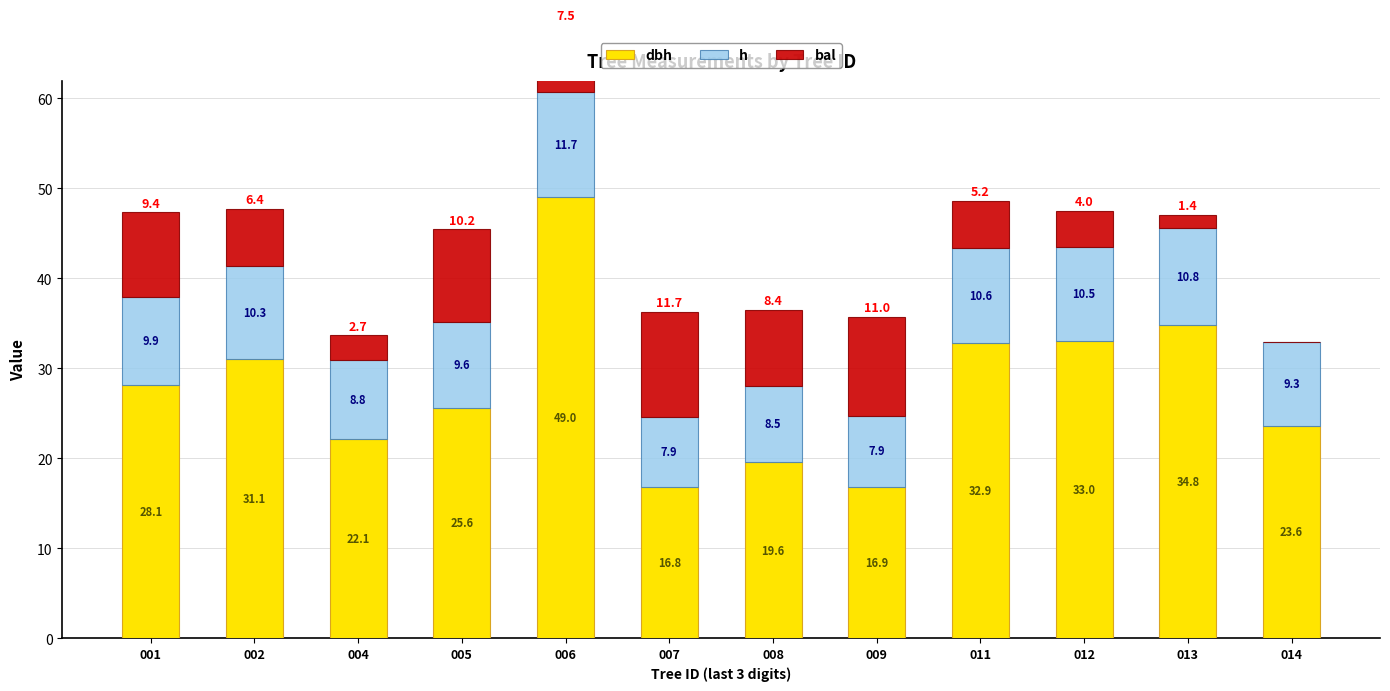

Reading right to left, list all the values displayed in this chart.

dbh: 23.6	34.8	33.0	32.9	16.9	19.6	16.8	49.0	25.6	22.1	31.1	28.1
h: 9.3	10.8	10.5	10.6	7.9	8.5	7.9	11.7	9.6	8.8	10.3	9.9
bal: 0.0	1.4	4.0	5.2	11.0	8.4	11.7	7.5	10.2	2.7	6.4	9.4